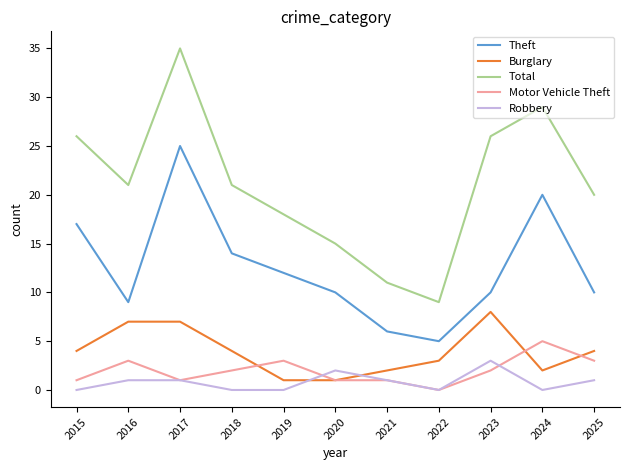

Reading left to right, transcribe all the data shown in this chart.

Theft: 17	9	25	14	12	10	6	5	10	20	10
Burglary: 4	7	7	4	1	1	2	3	8	2	4
Total: 26	21	35	21	18	15	11	9	26	29	20
Motor Vehicle Theft: 1	3	1	2	3	1	1	0	2	5	3
Robbery: 0	1	1	0	0	2	1	0	3	0	1